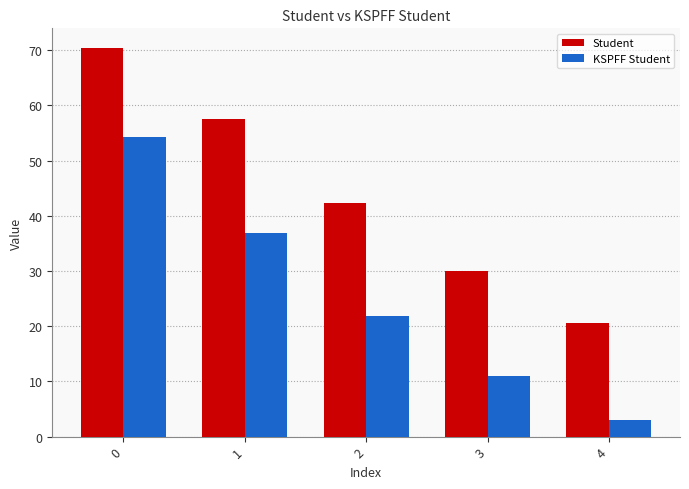

How many bars are there in each group?

2